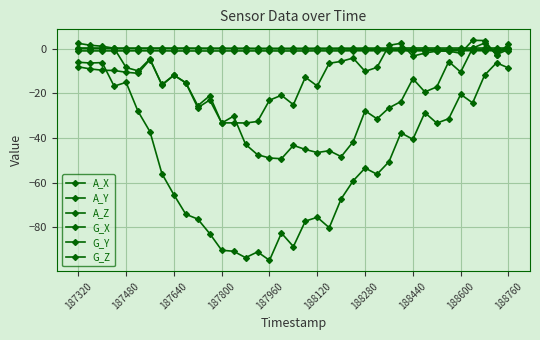

How many data points does each series have?

37